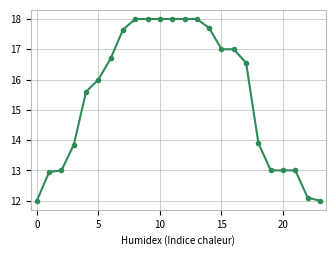

What is the minimum value shown in the chart?

12.0